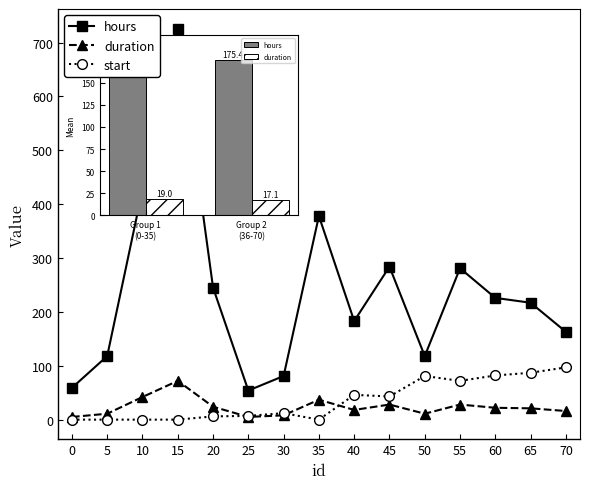

The duration series shows 18 at 40. True or false?

True